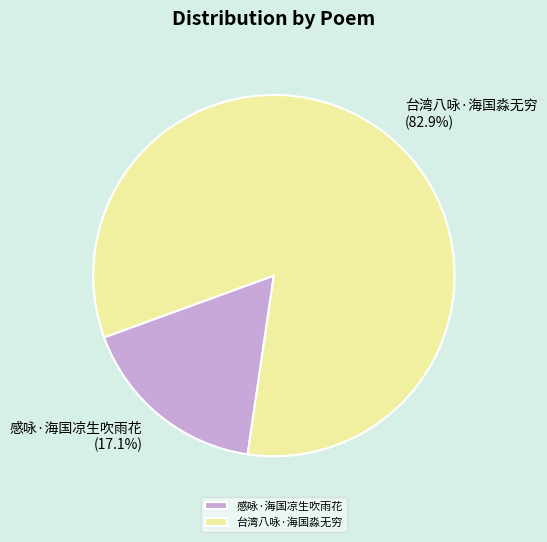

To the nearest percent, what is the average slice percentage?

50%